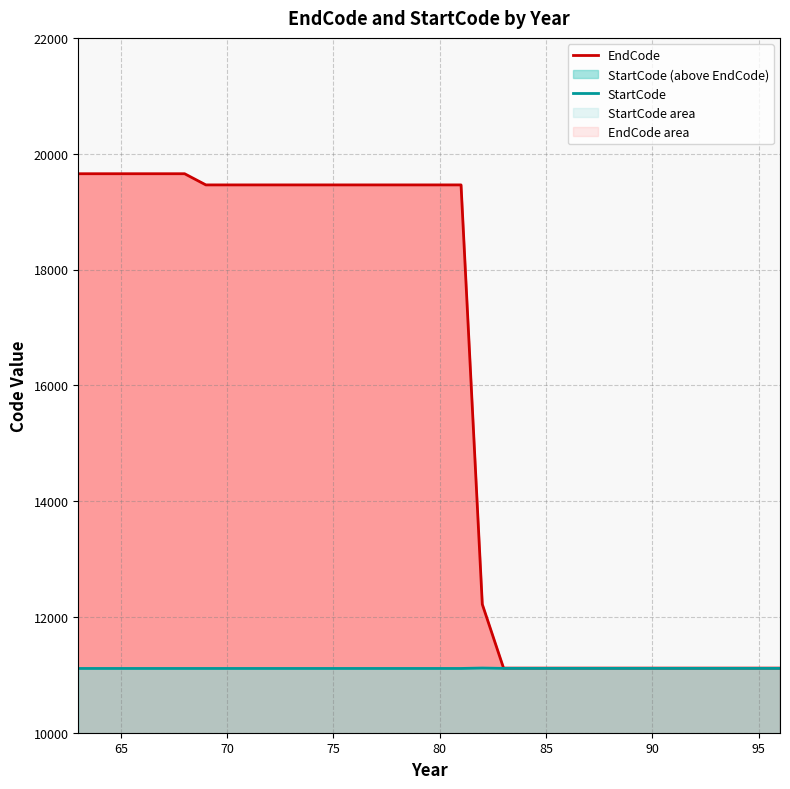

What is the maximum value for EndCode?

19654